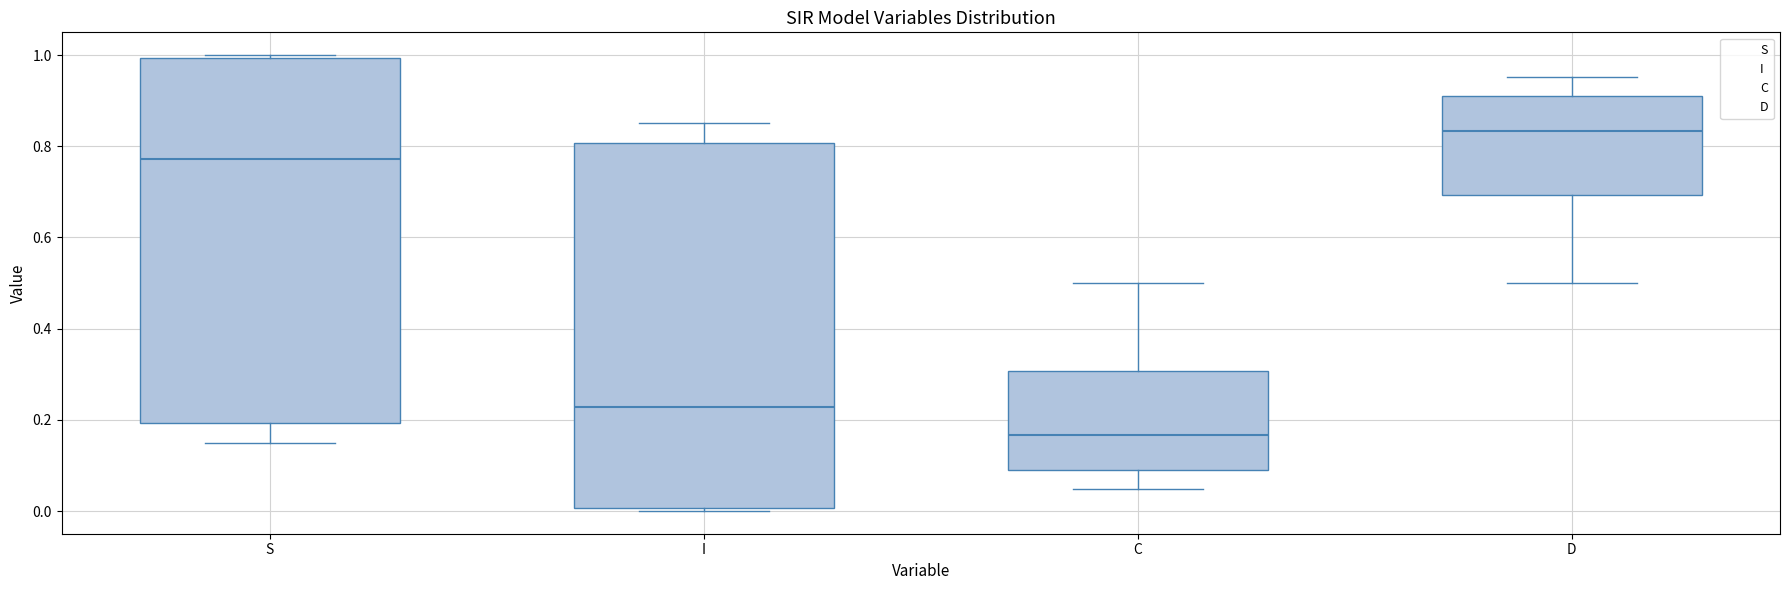

Which box has the lowest median line?

C